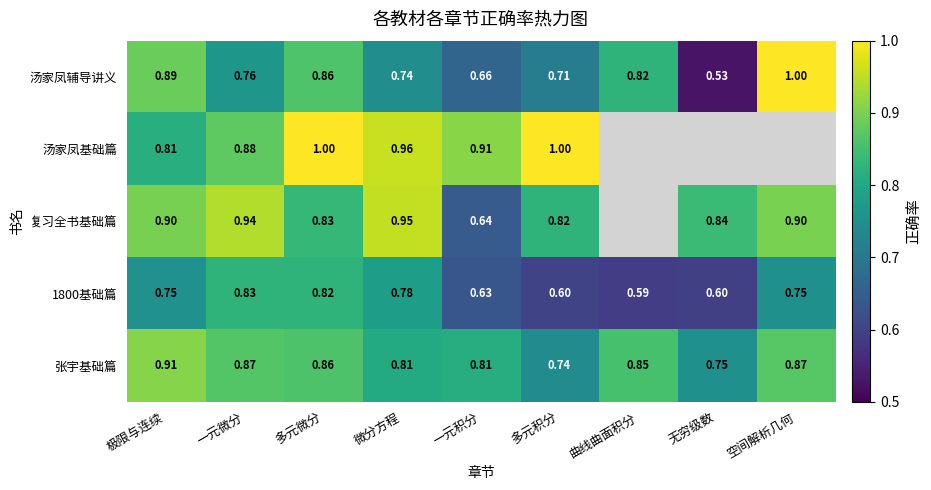

At which category is the sum across all series the highest?

多元微分